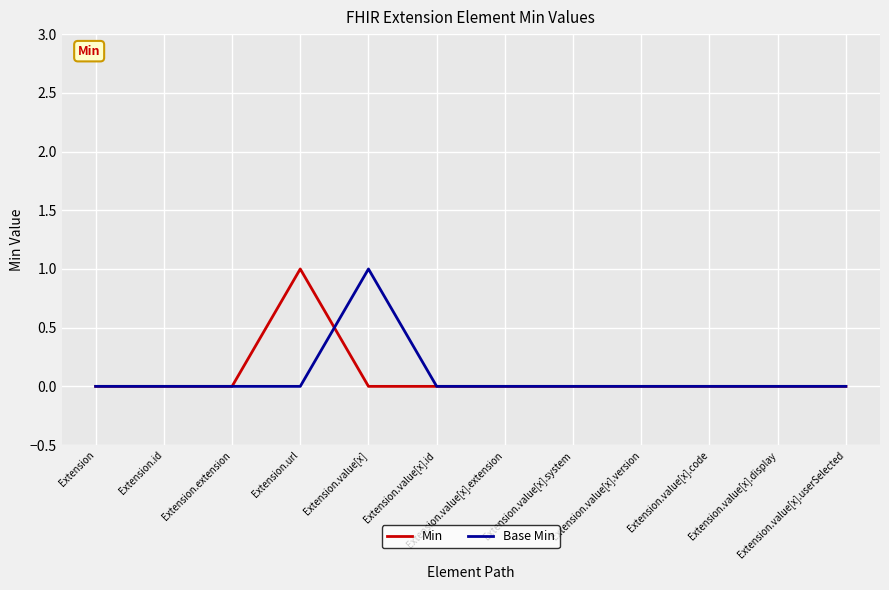

What is the greatest value displayed?

1